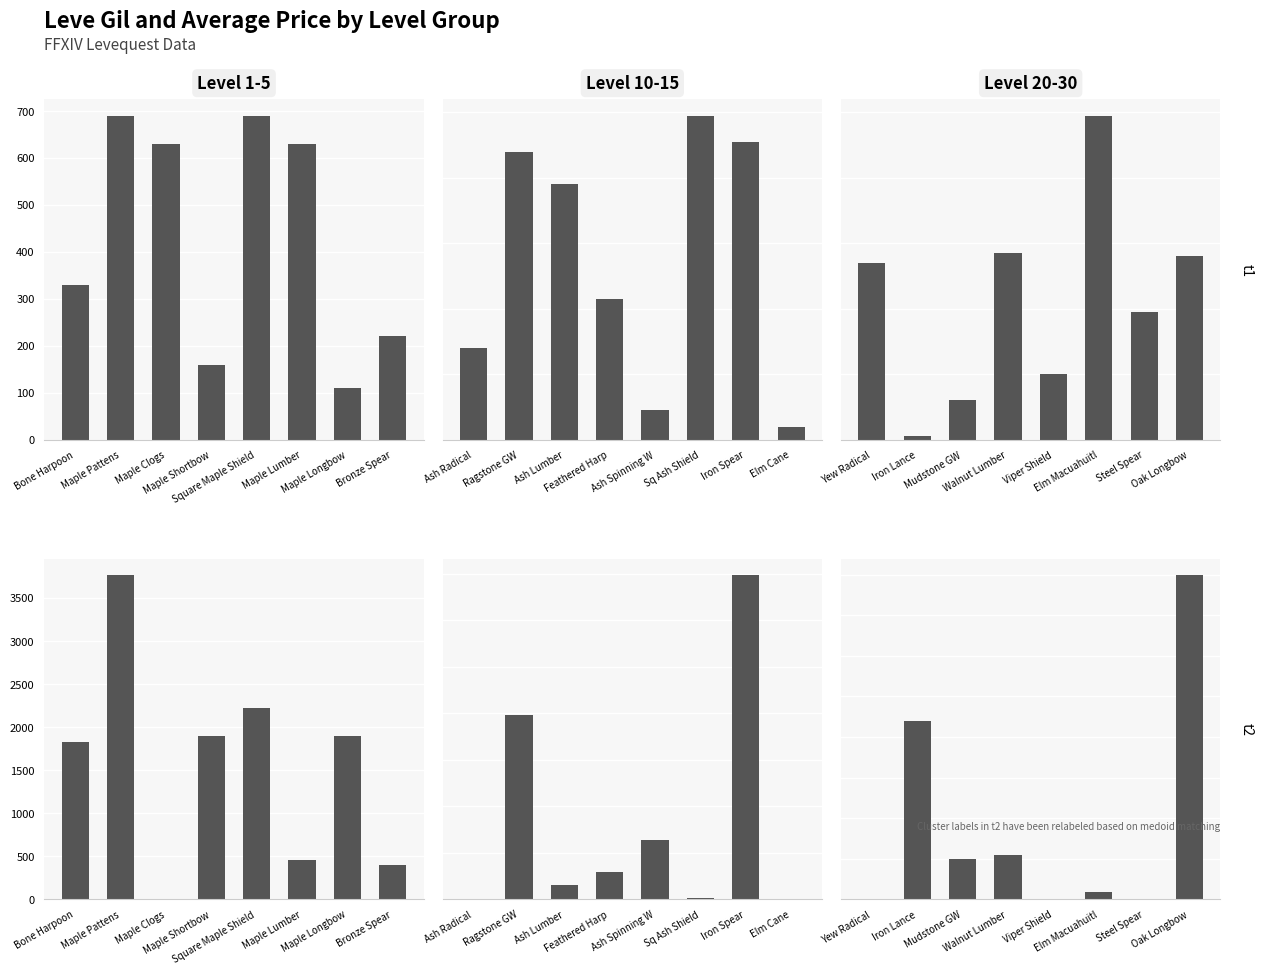

The Leve Gil series shows 317 at Viper Shield. True or false?

False